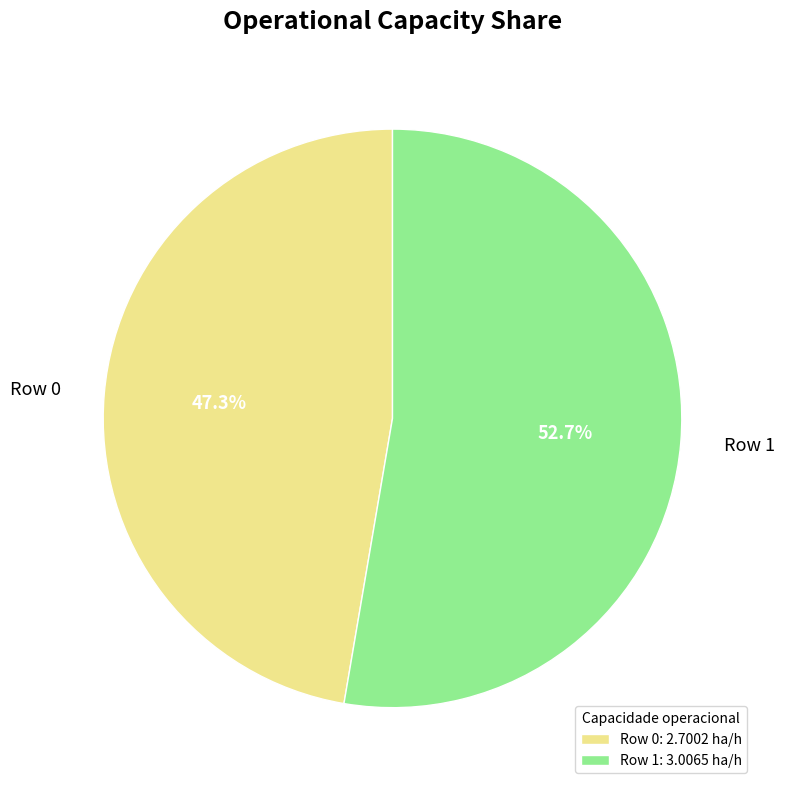

What percentage is the Row 1 slice, to the nearest percent?

53%